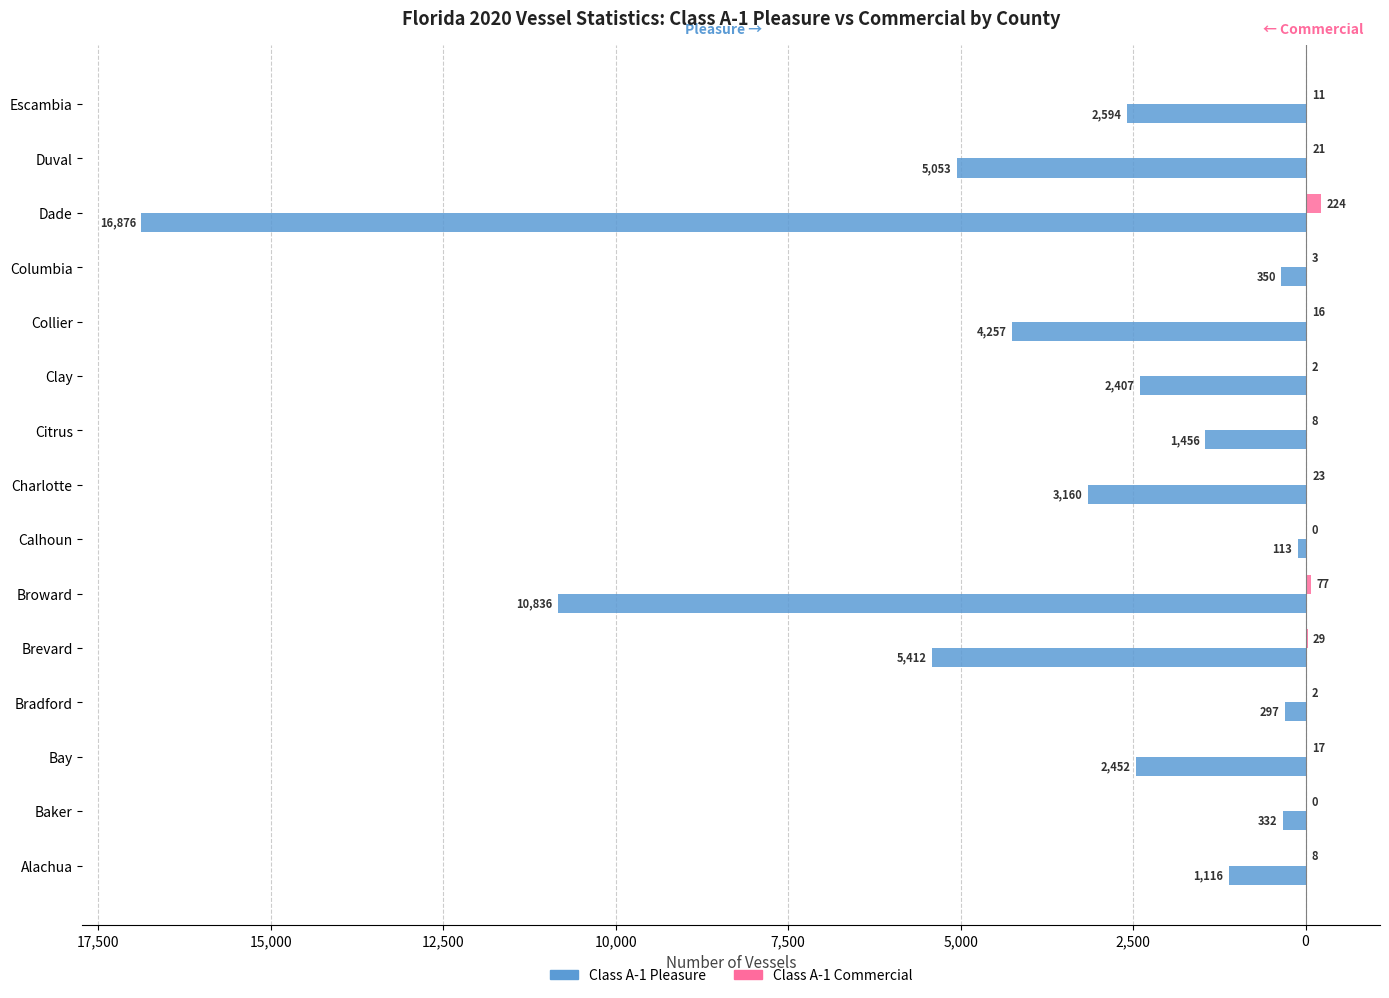

What are all the series names shown in the legend?

Class A-1 Pleasure, Class A-1 Commercial